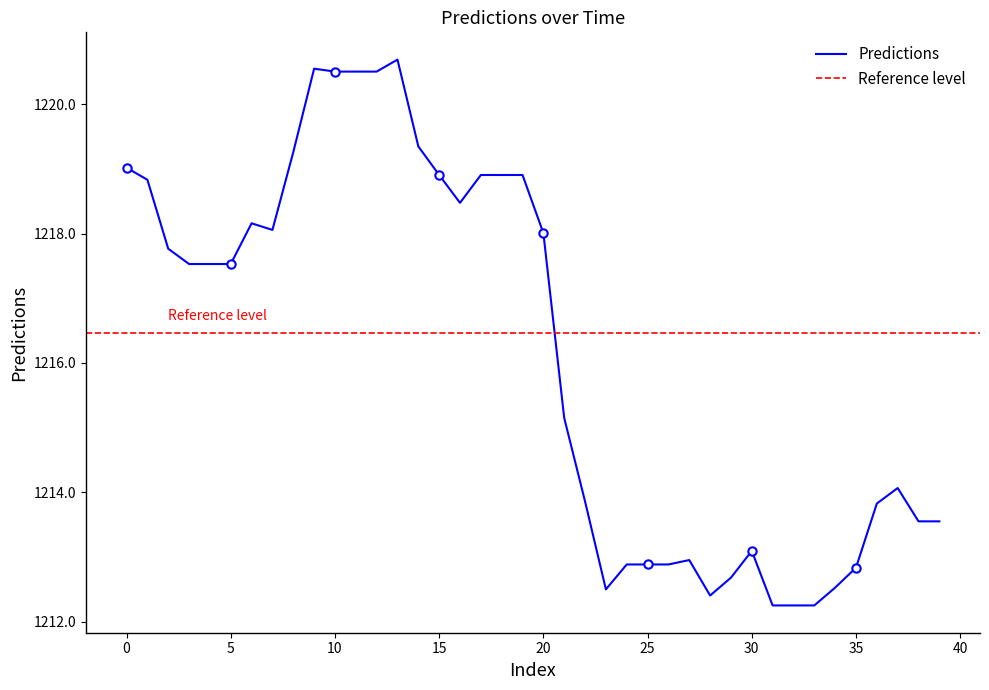

What is the difference between the values at 16 and 31?

6.2